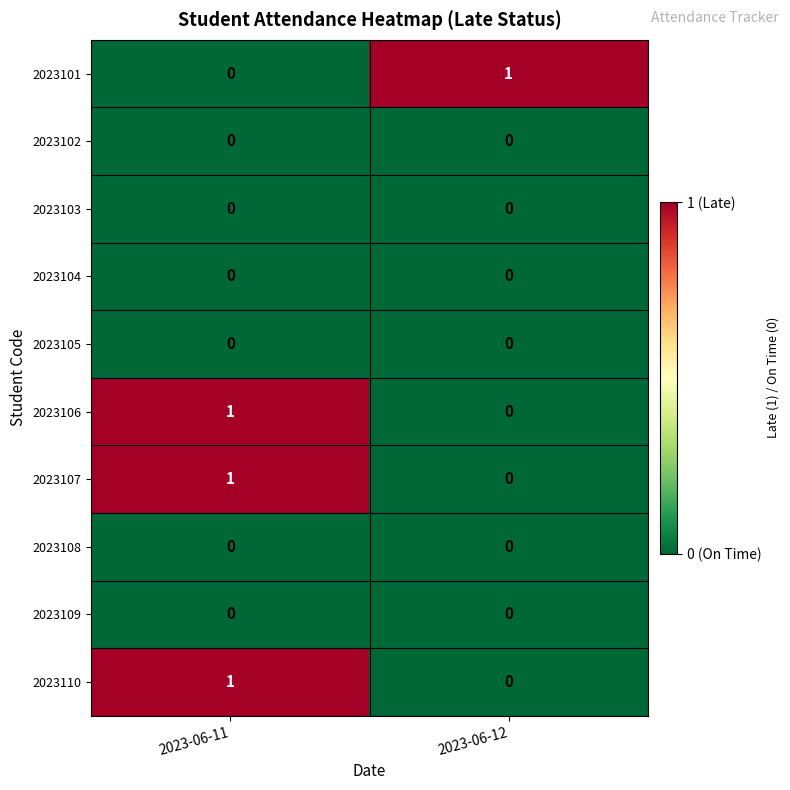

At which label does 2023106 reach its peak?

2023-06-11